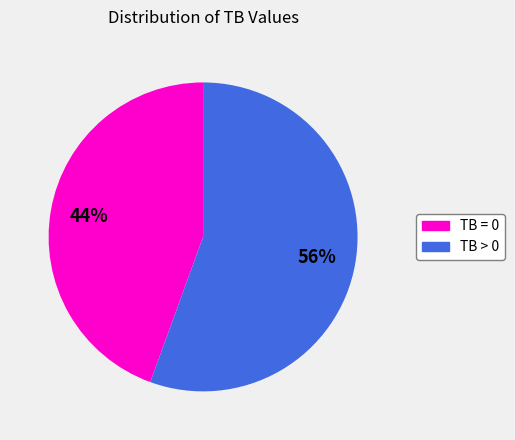

Is it true that TB = 0 is 39% of the pie?

False